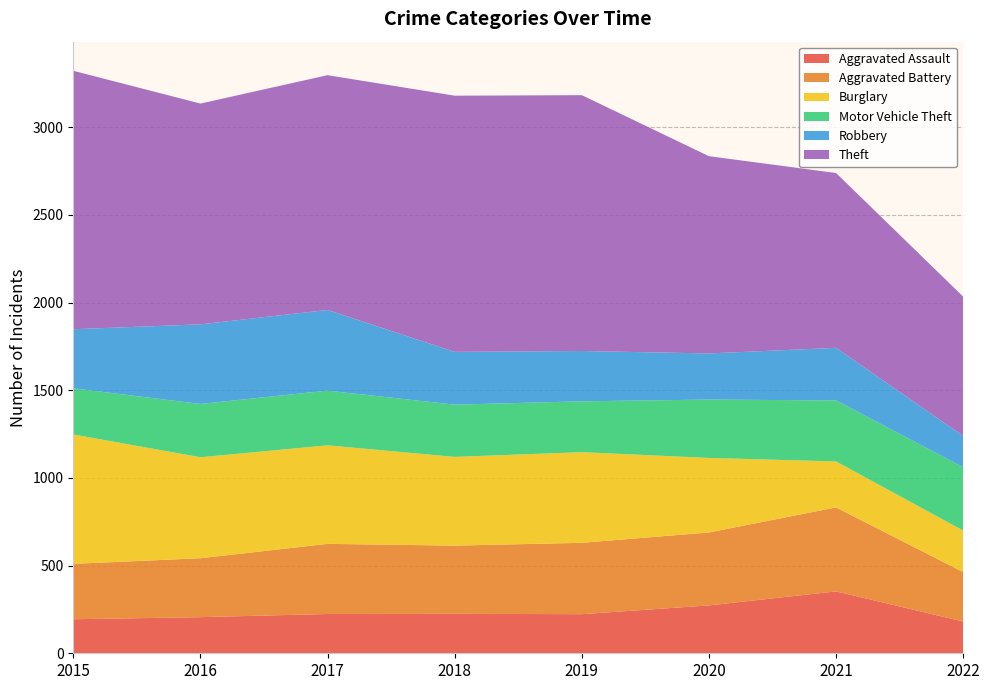

Reading left to right, transcribe all the data shown in this chart.

Aggravated Assault: 2015=194	2016=206	2017=224	2018=225	2019=223	2020=273	2021=353	2022=181
Aggravated Battery: 2015=316	2016=336	2017=400	2018=389	2019=407	2020=416	2021=479	2022=282
Burglary: 2015=738	2016=576	2017=562	2018=506	2019=517	2020=425	2021=262	2022=237
Motor Vehicle Theft: 2015=263	2016=304	2017=312	2018=298	2019=290	2020=333	2021=348	2022=361
Robbery: 2015=337	2016=454	2017=460	2018=301	2019=287	2020=263	2021=300	2022=178
Theft: 2015=1474	2016=1259	2017=1339	2018=1461	2019=1459	2020=1125	2021=997	2022=795